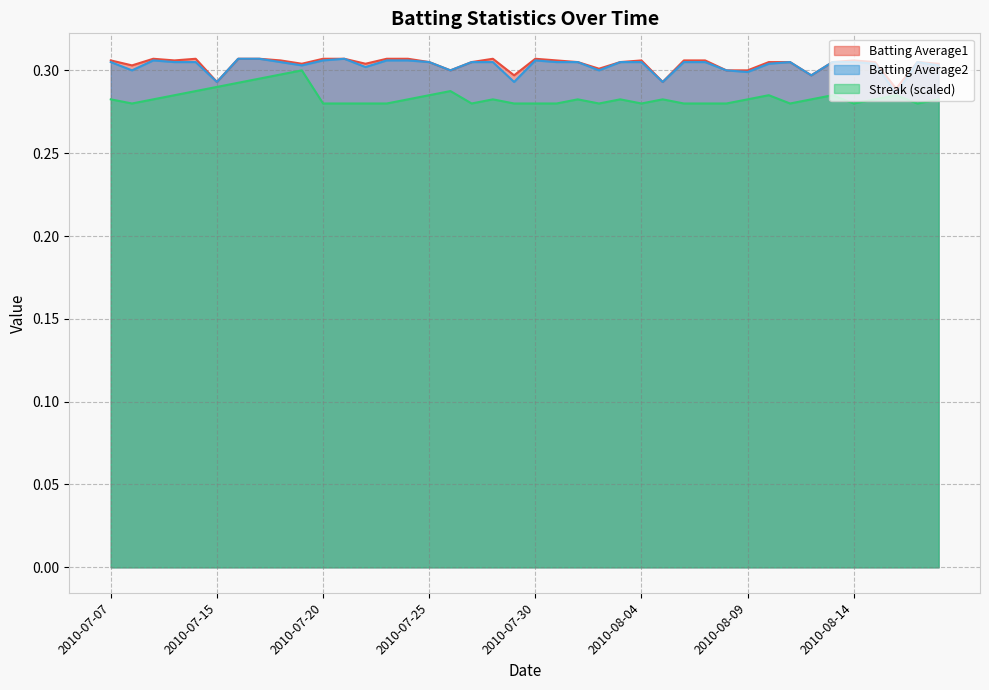

The Batting Average2 series shows 0.2 at 2010-07-30. True or false?

False